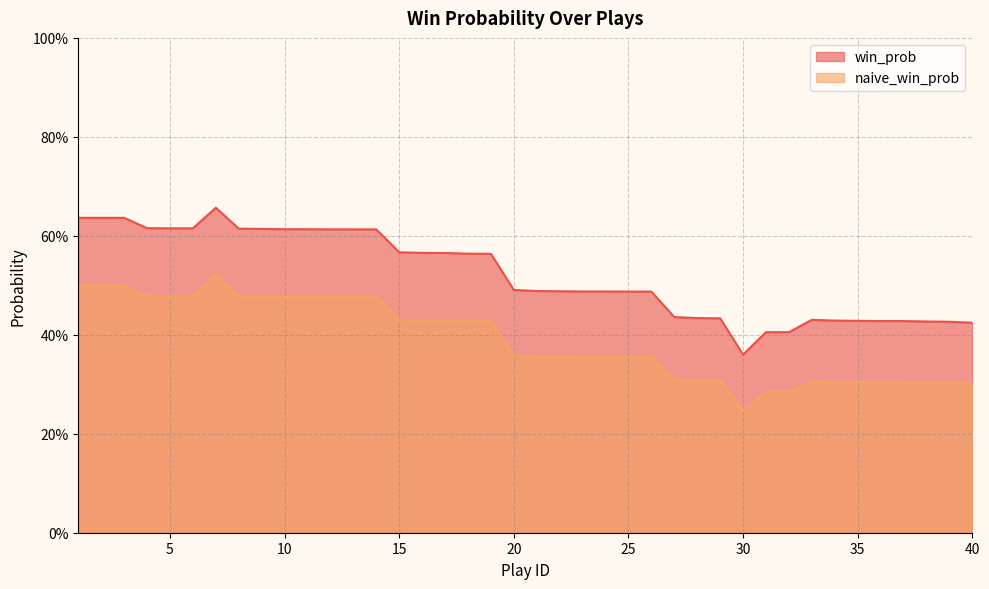

Which label corresponds to the smallest value in the chart?

30